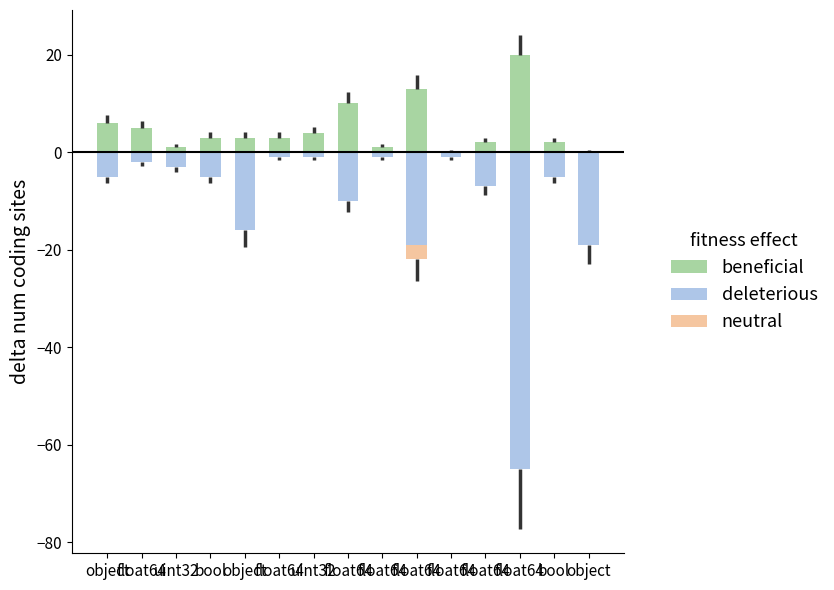

True or false: neutral has a value of -2 at uint32.

False